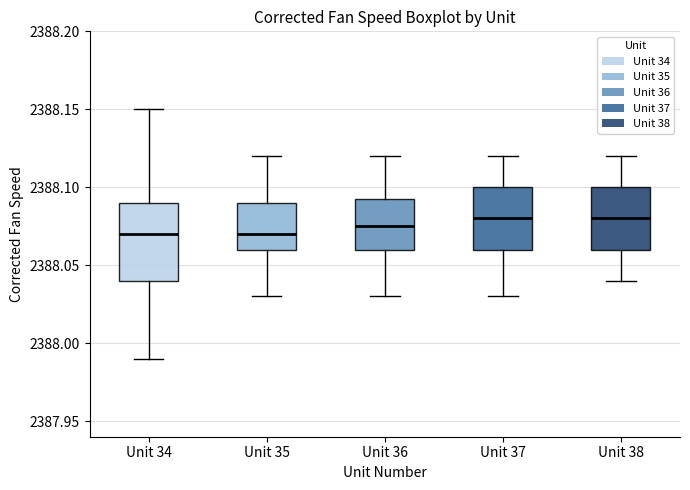

Which box is the tallest, from its lower edge to its upper edge?

Unit 34